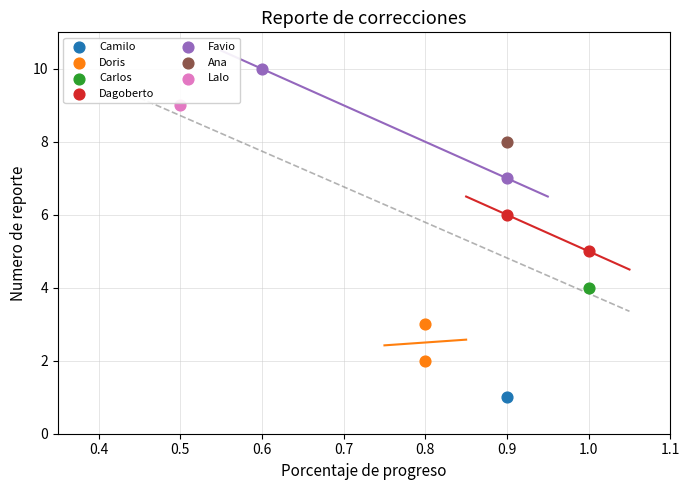

Which series contains the lowest Y value?

Camilo